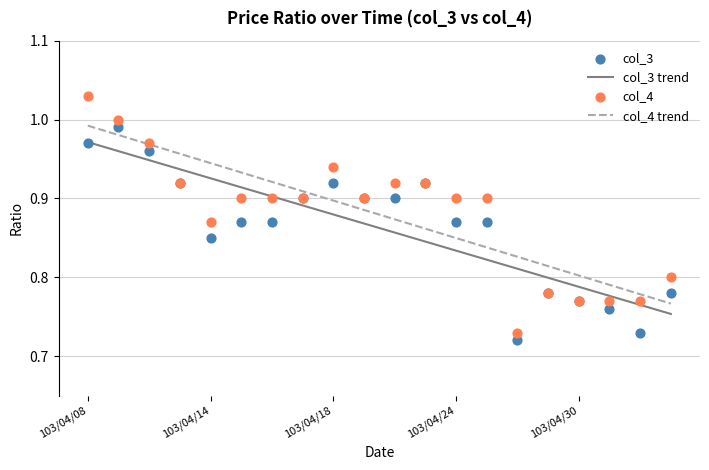

Which series has the largest total across all categories?

col_4